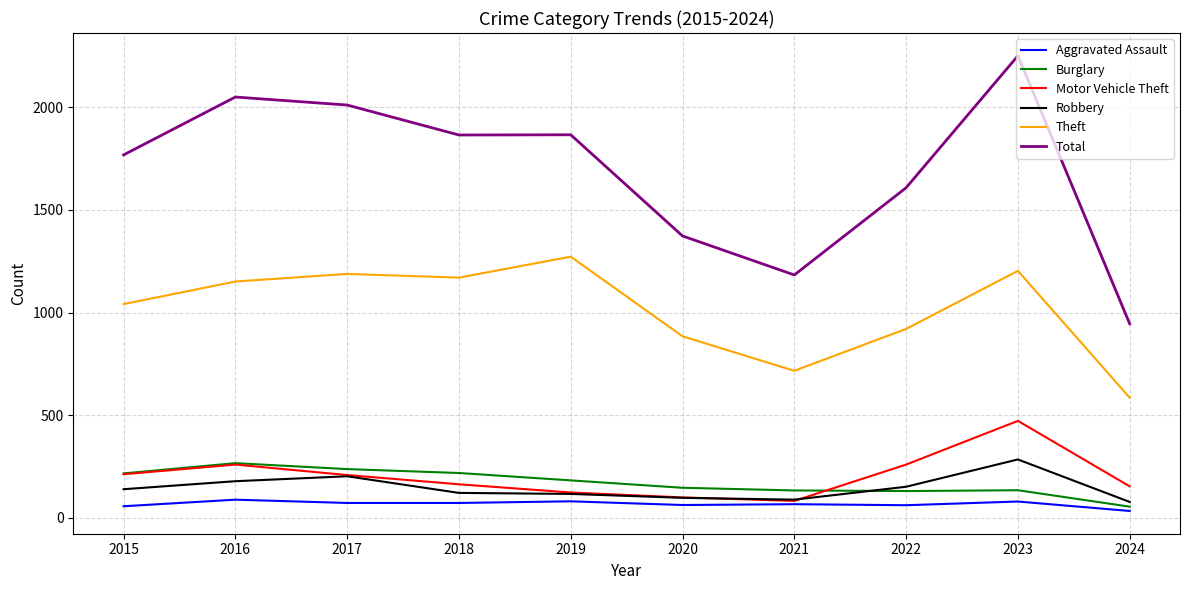

True or false: Theft and Motor Vehicle Theft cross at least once.

False